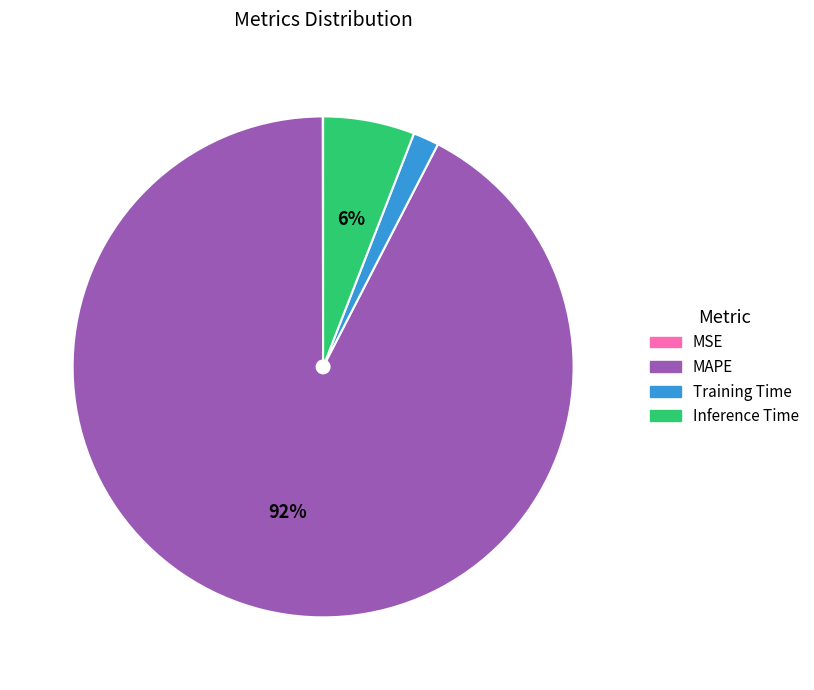

True or false: Training Time accounts for 2% of the total.

True